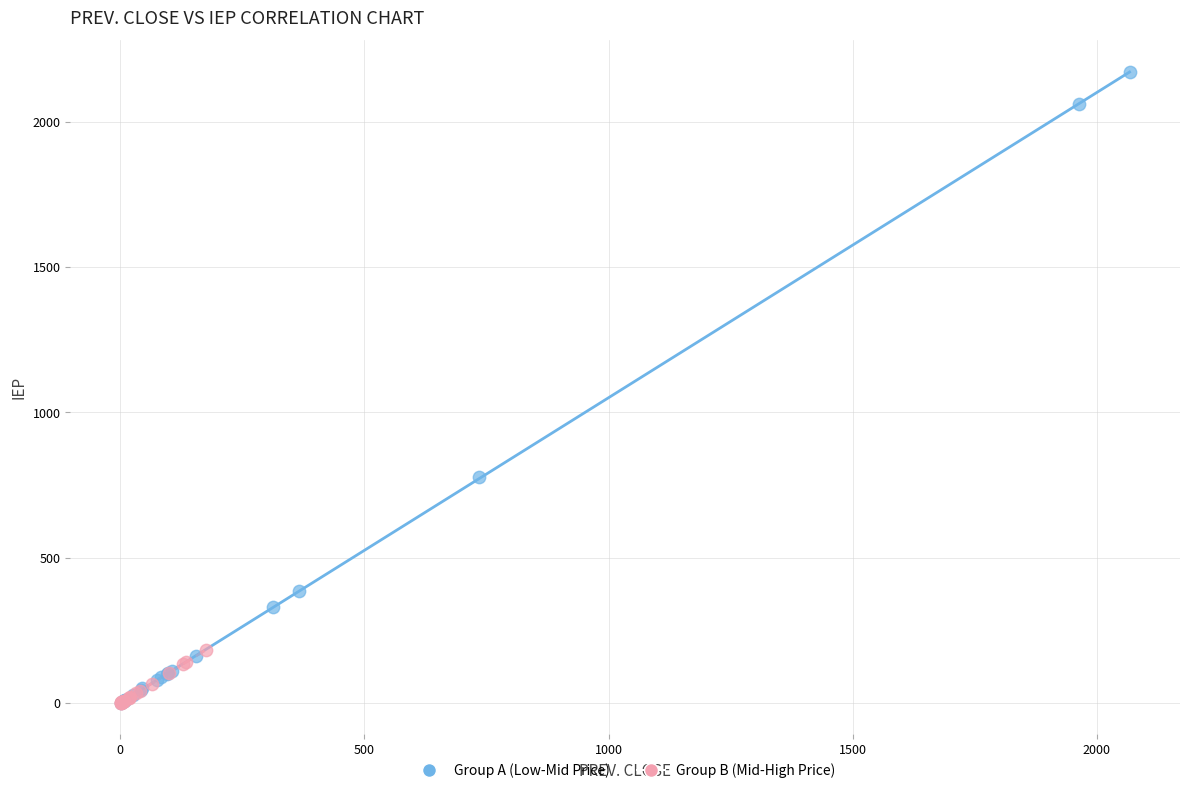

What are all the series names shown in the legend?

Group A (Low-Mid Price), Group B (Mid-High Price)